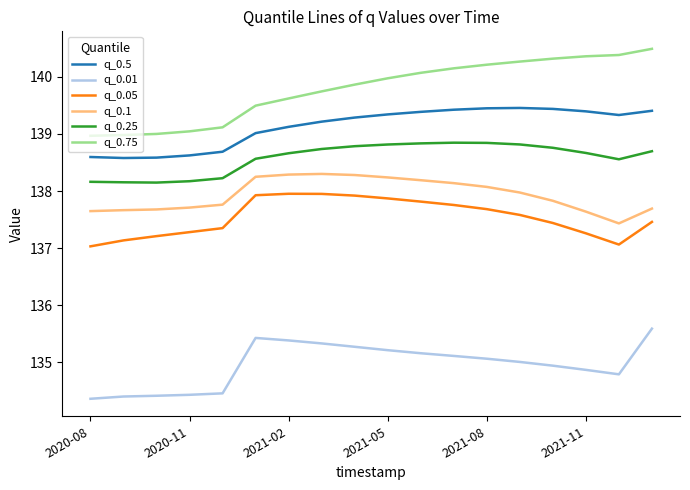

What is the maximum value for q_0.1?

138.3